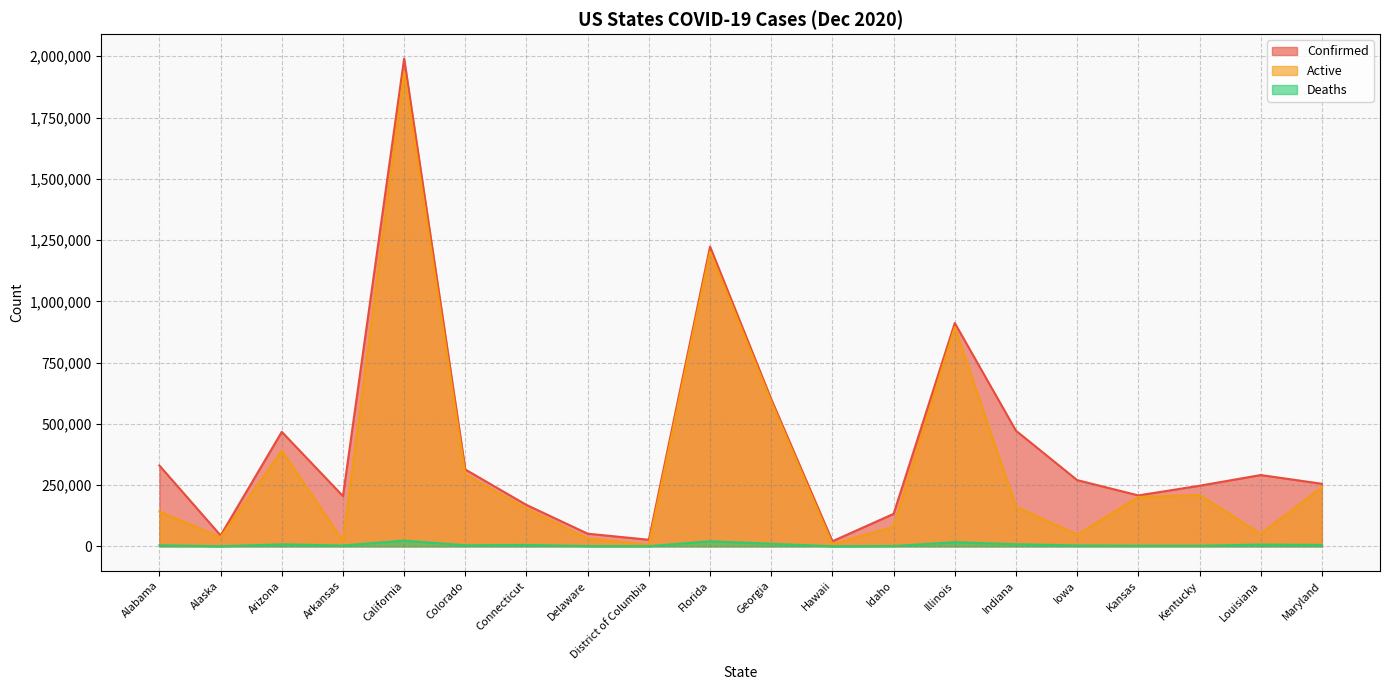

What is the approximate value of Confirmed at Arkansas, to the nearest 100?

205000